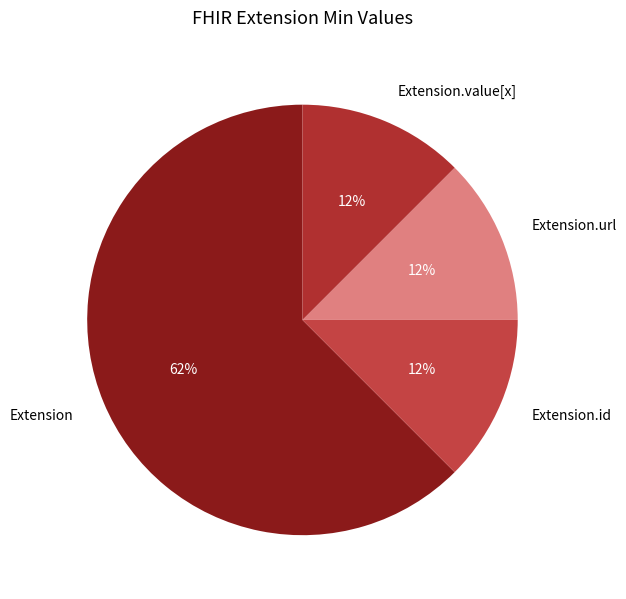

To the nearest percent, what is the average slice percentage?

25%